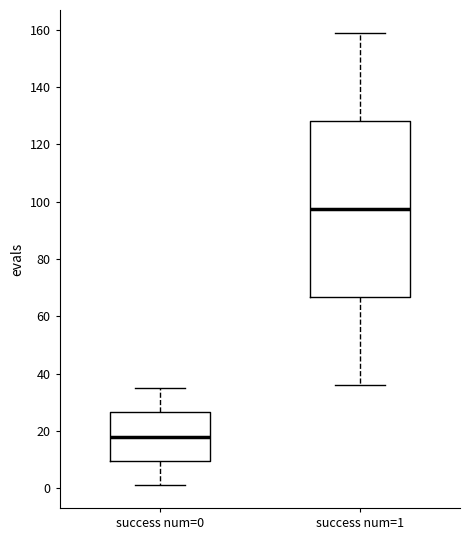

Which box is the tallest, from its lower edge to its upper edge?

success num=1